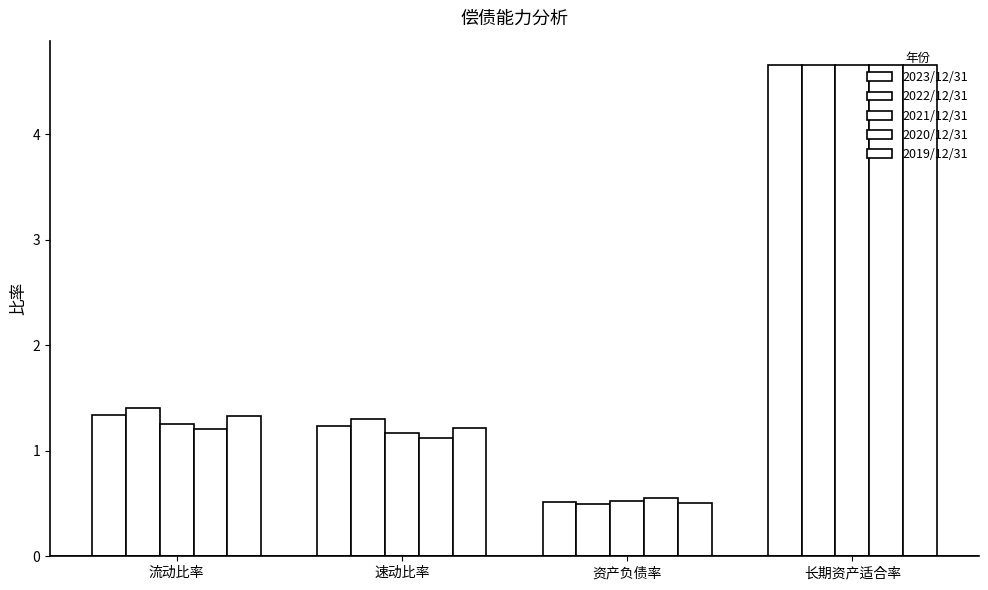

Which has a higher value, 资产负债率 or 长期资产适合率?

长期资产适合率